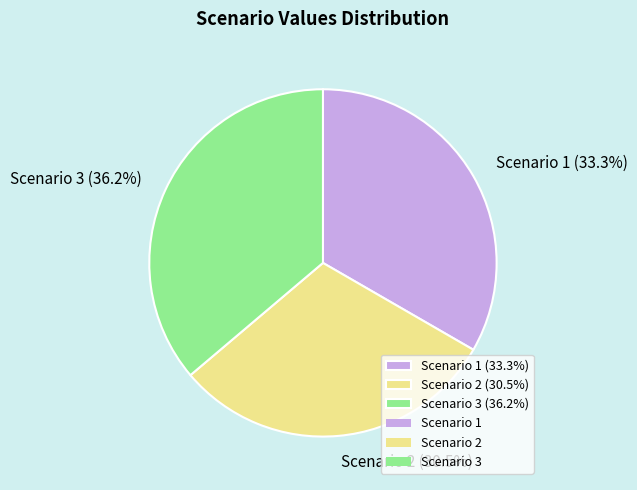

Rank the categories by value from lowest to highest.

Scenario 2, Scenario 1, Scenario 3